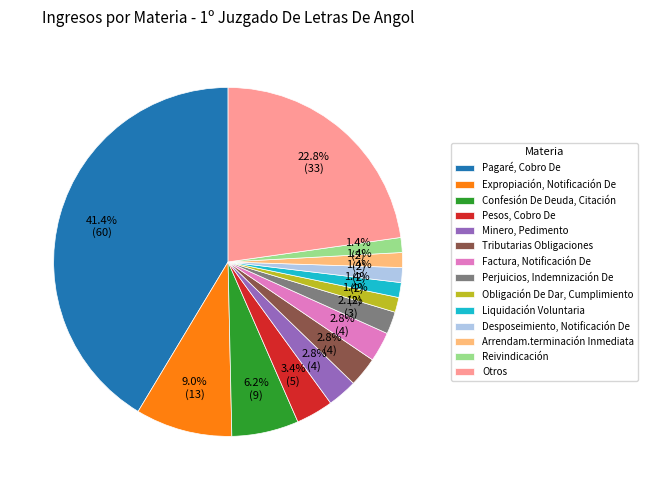

Which has a higher value, Pesos, Cobro De or Tributarias Obligaciones?

Pesos, Cobro De